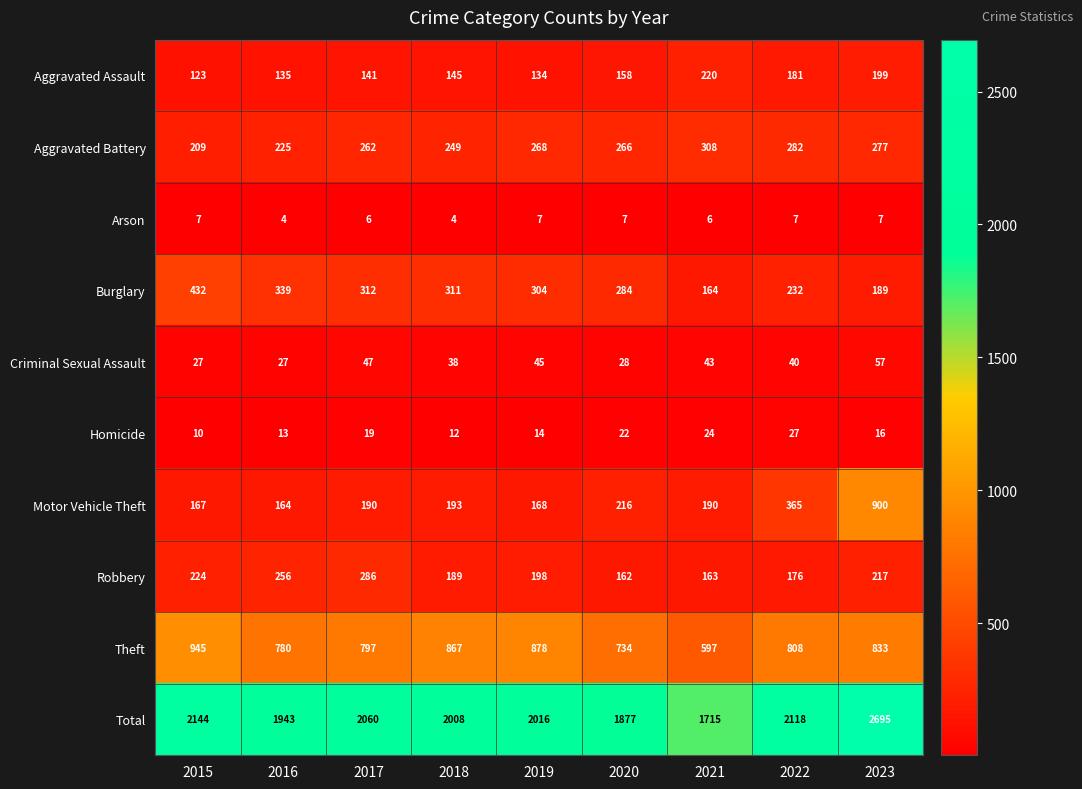

How many distinct data groups are displayed?

10